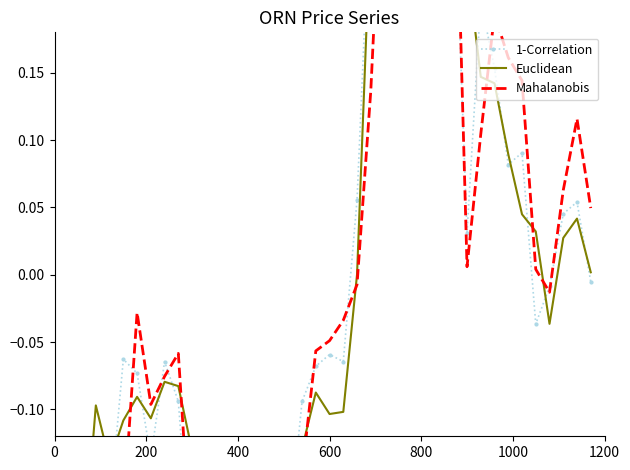

How many interior local valleys does the Euclidean series have?

7